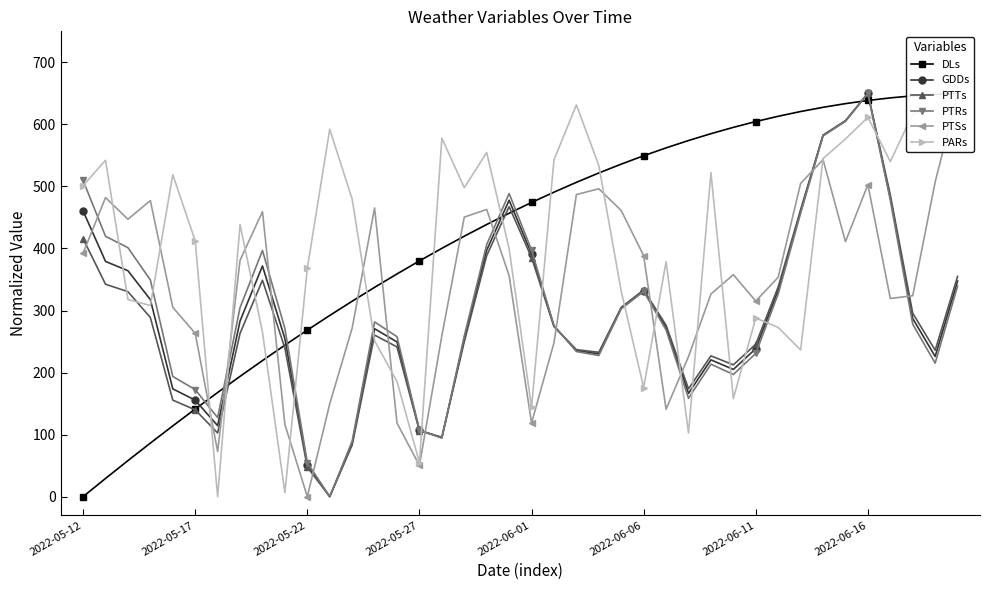

What are all the series names shown in the legend?

DLs, GDDs, PTTs, PTRs, PTSs, PARs